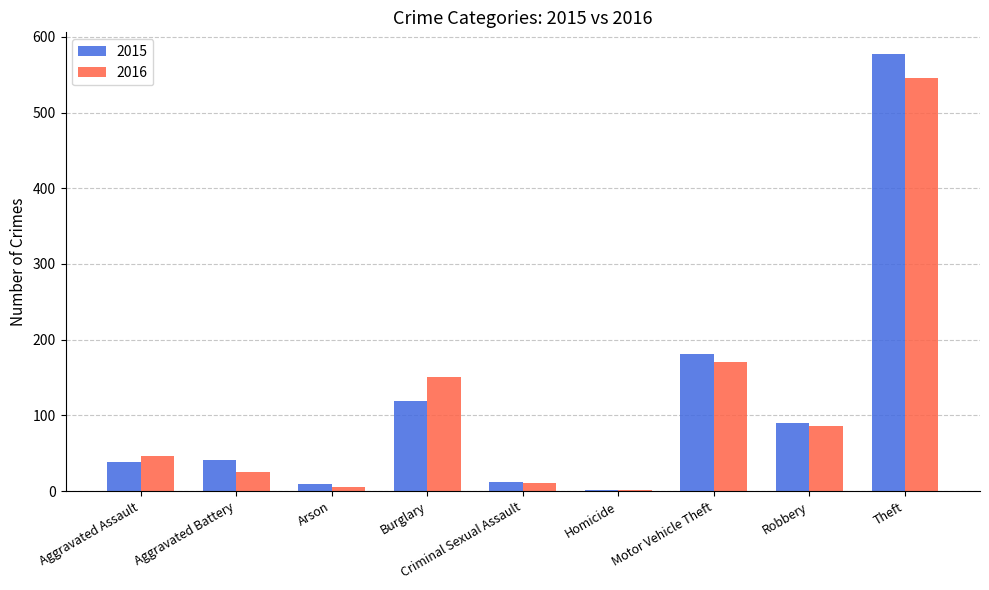

What is the minimum value shown in the chart?

2